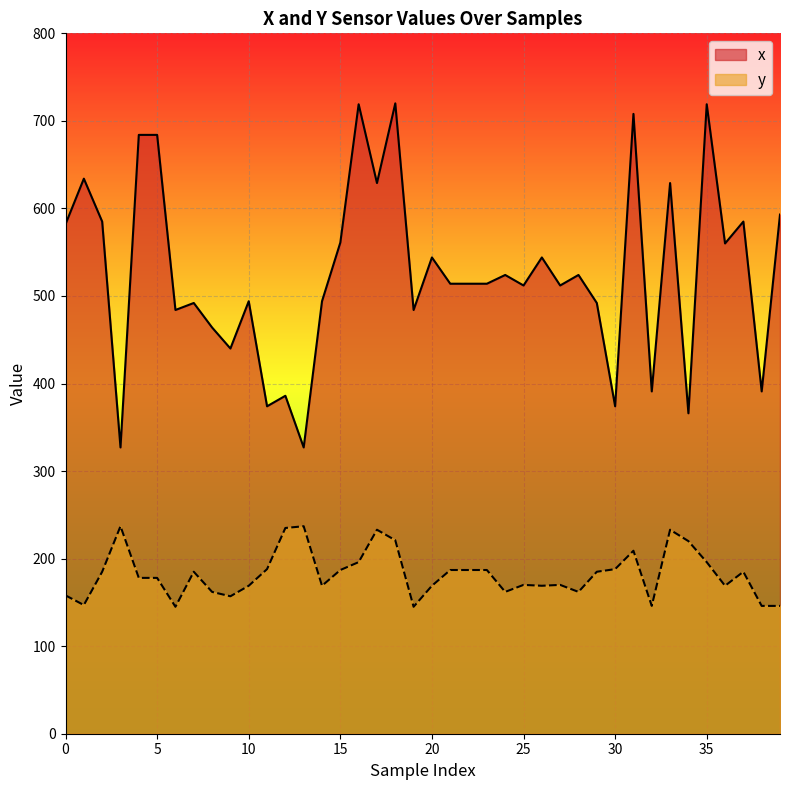

List the series in order of their peak value, lowest first.

y, x